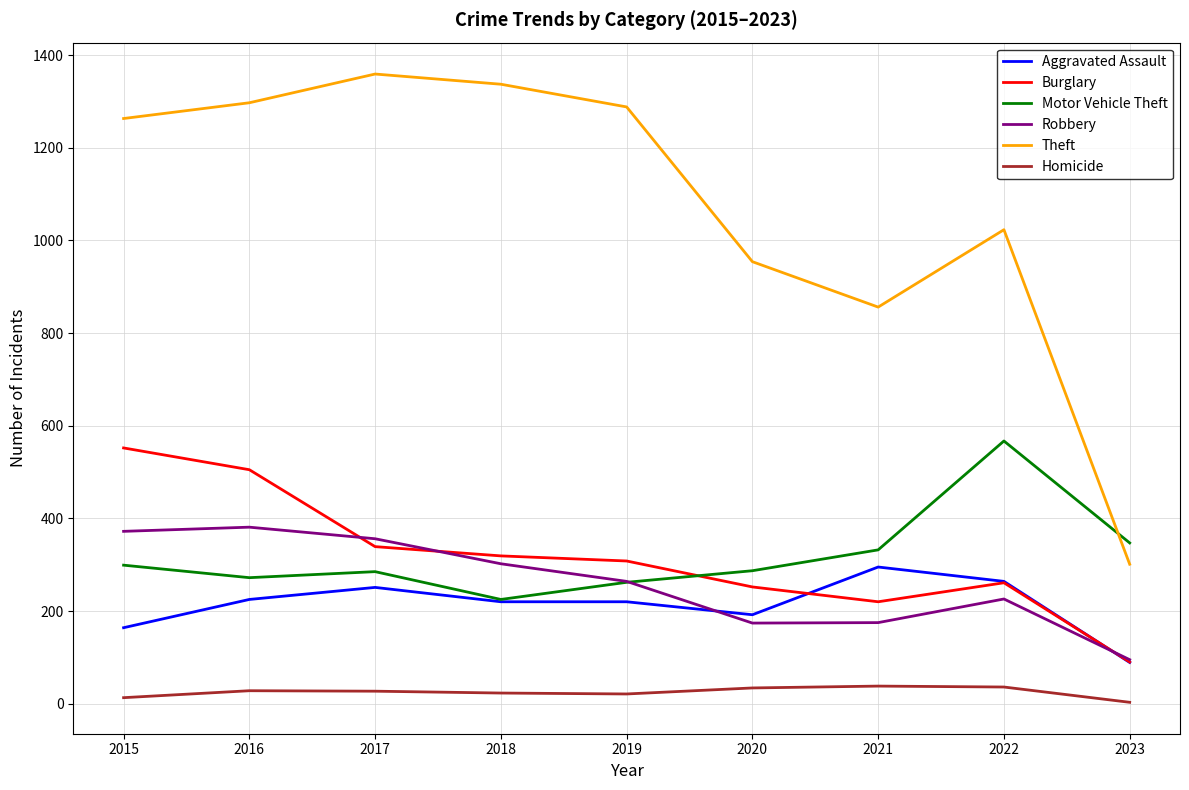

True or false: Motor Vehicle Theft has a value of 355 at 2016.

False